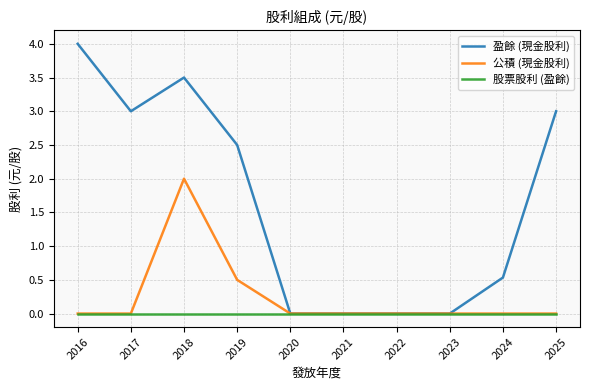

How many categories are shown in the chart?

10